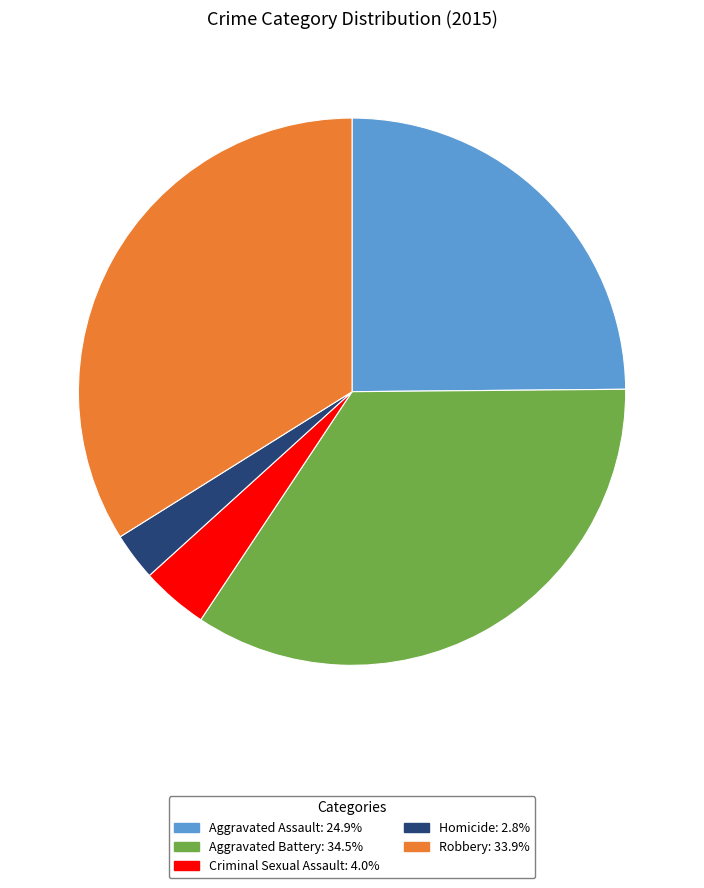

True or false: Aggravated Battery accounts for 41% of the total.

False